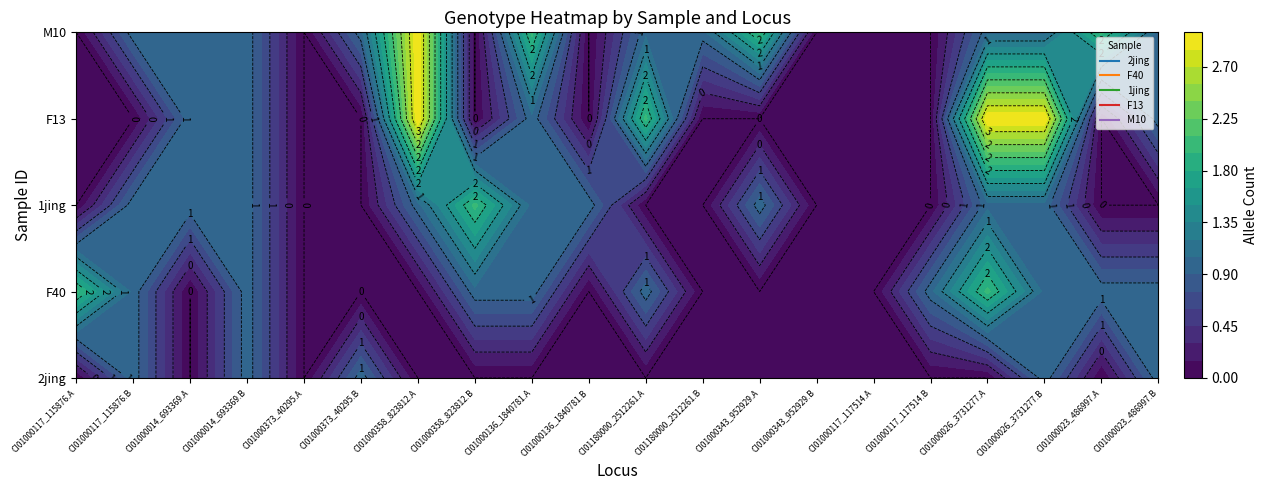

True or false: F13 has a value of 0 at 13.

True